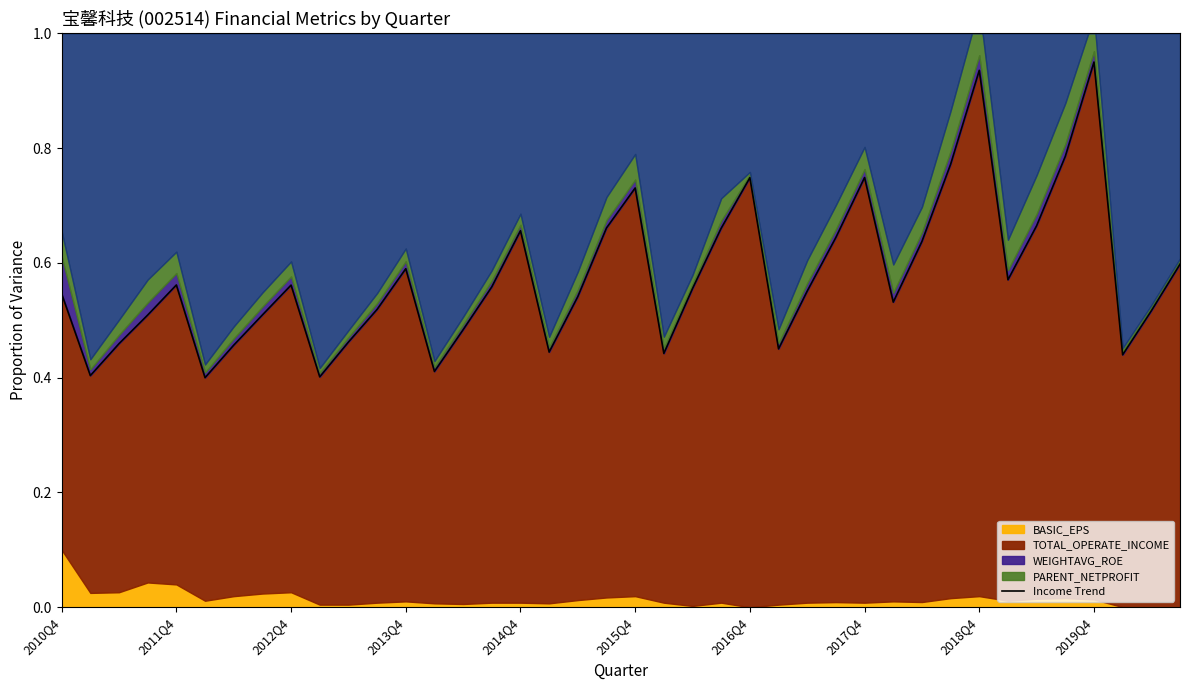

Which has a higher value, 2016Q4 or 29?

29